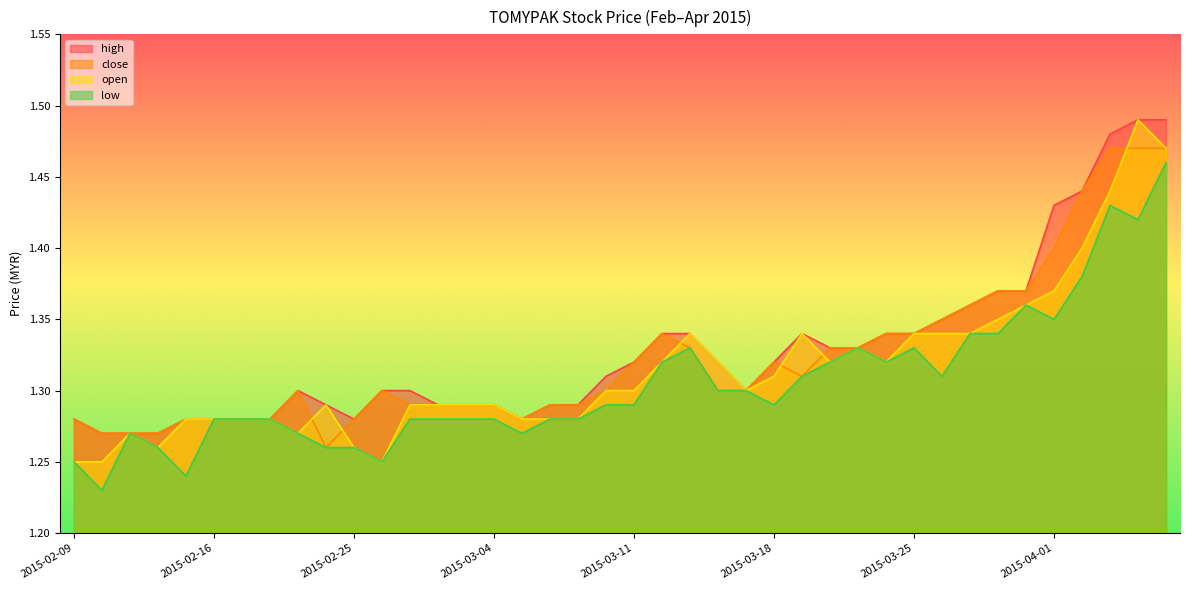

At which label is high closest to 1?

2015-02-10